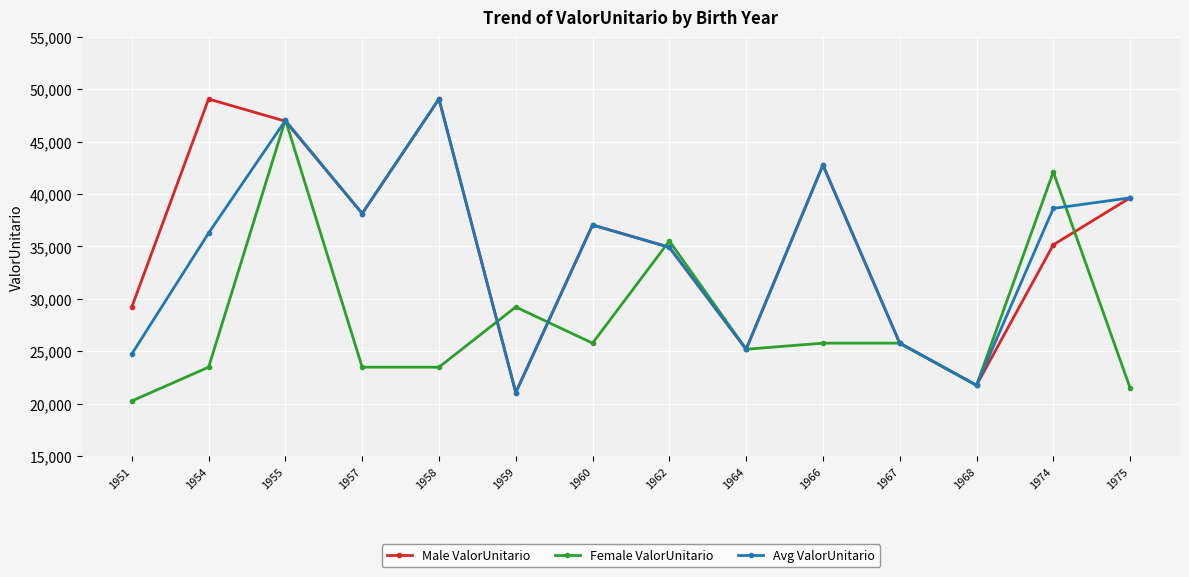

Count the number of categories in the chart.

14